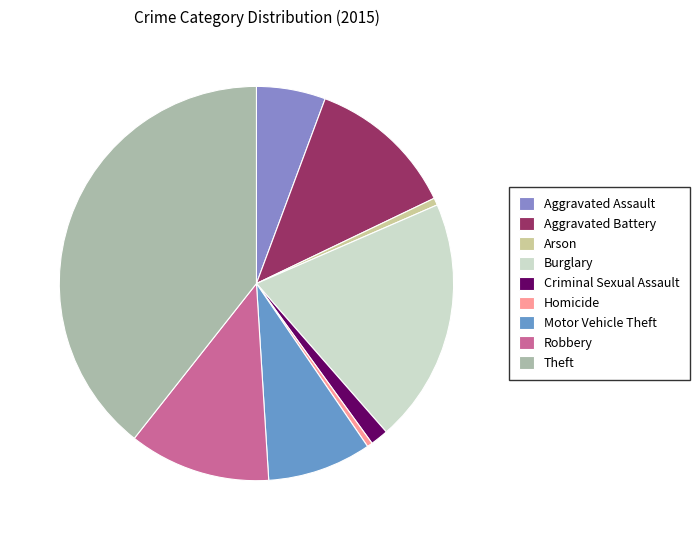

Is there a majority slice in this chart?

No